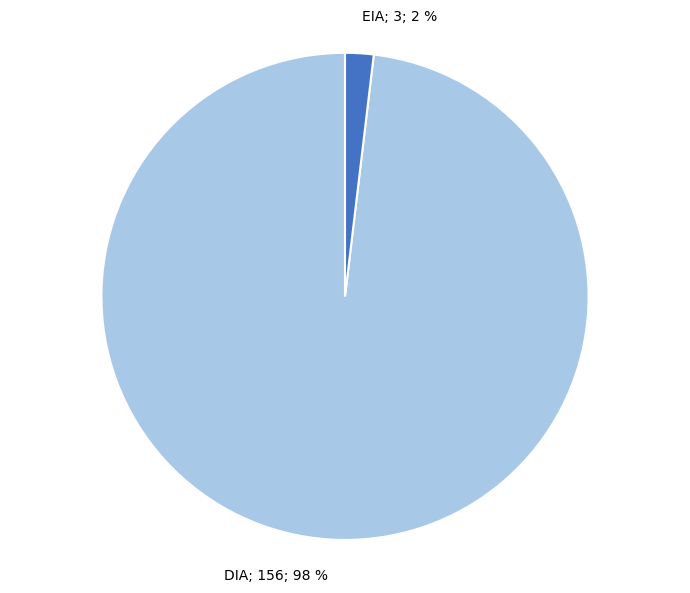

To the nearest percent, what is the difference between the largest and smallest slice percentages?

96%